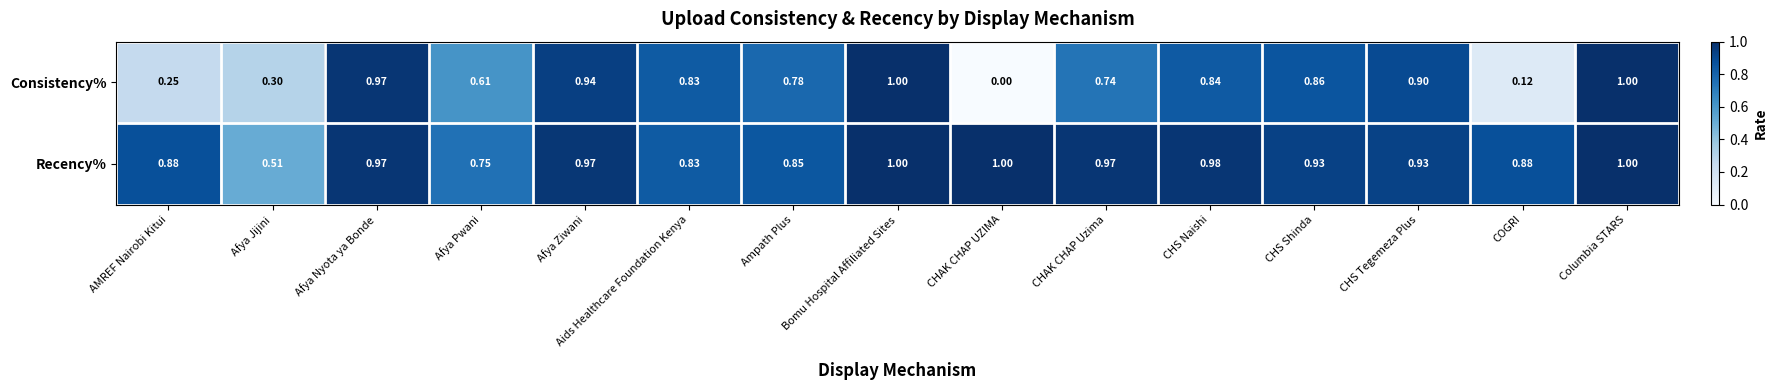

Which series has the largest range (max minus min)?

Consistency%